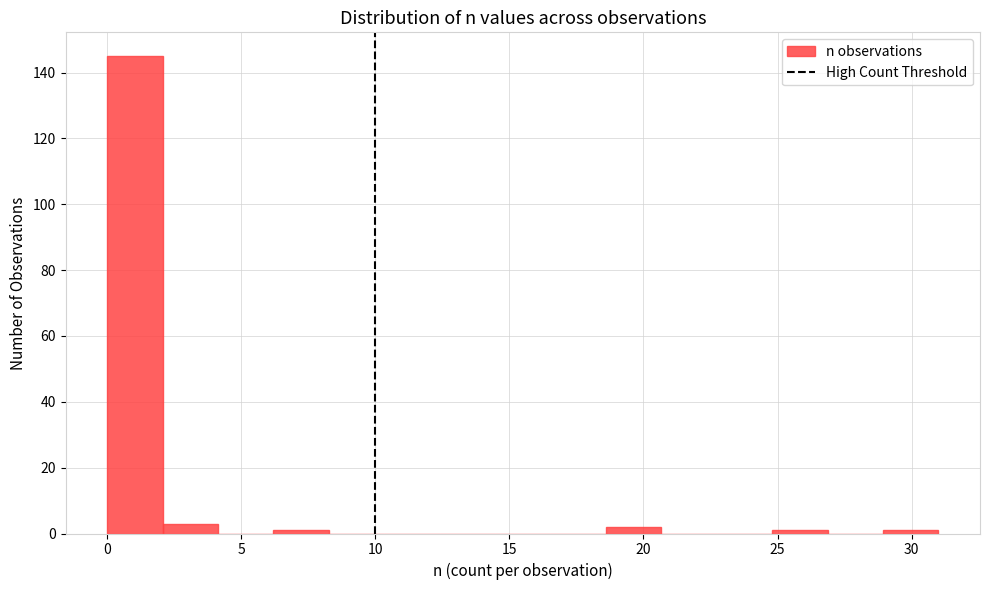

Which range on the x-axis has the tallest bar?

0.0 to 2.0